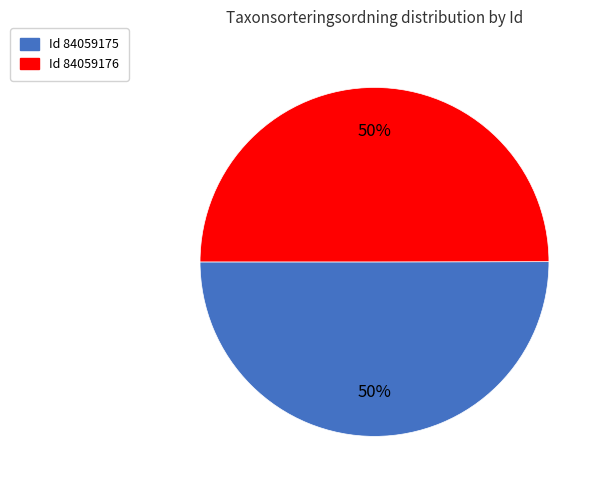

To the nearest percent, what is the average slice percentage?

50%